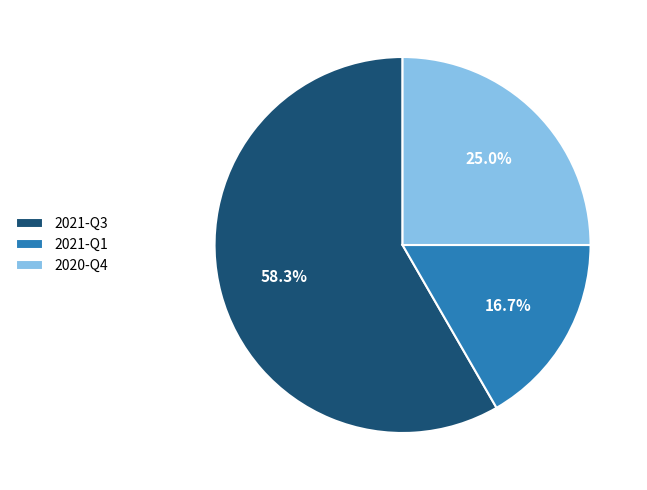

Approximately how many times larger is the value at 2021-Q1 compared to 2020-Q4?

0.7